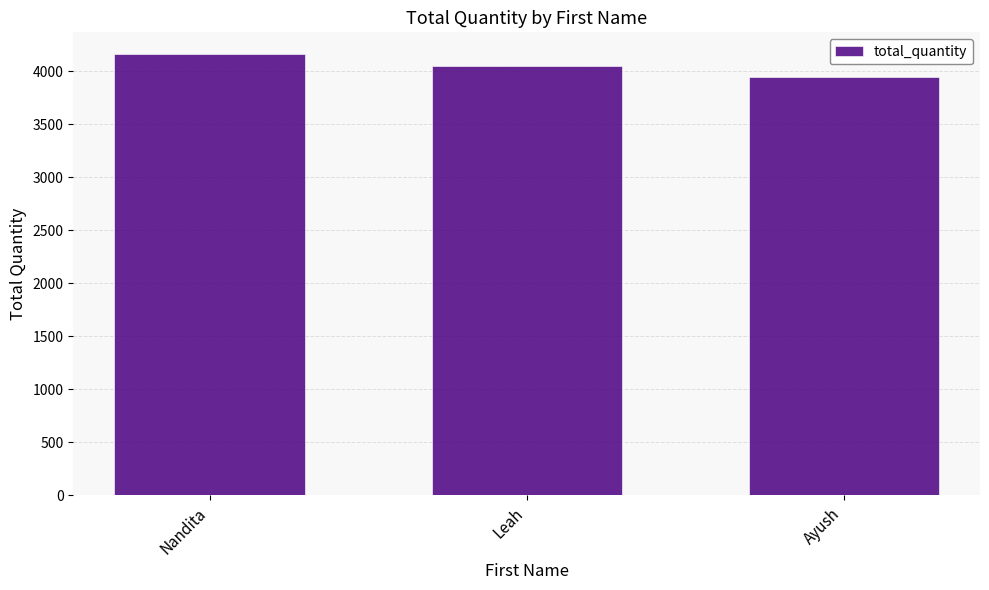

How many series are shown in this chart?

1